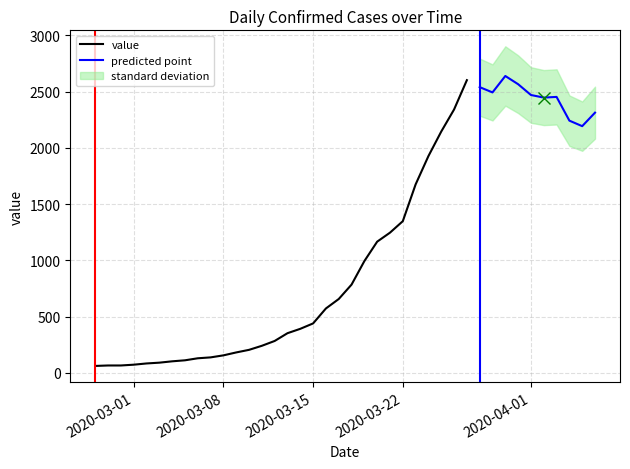

Which label corresponds to the largest value in the chart?

2020-03-30